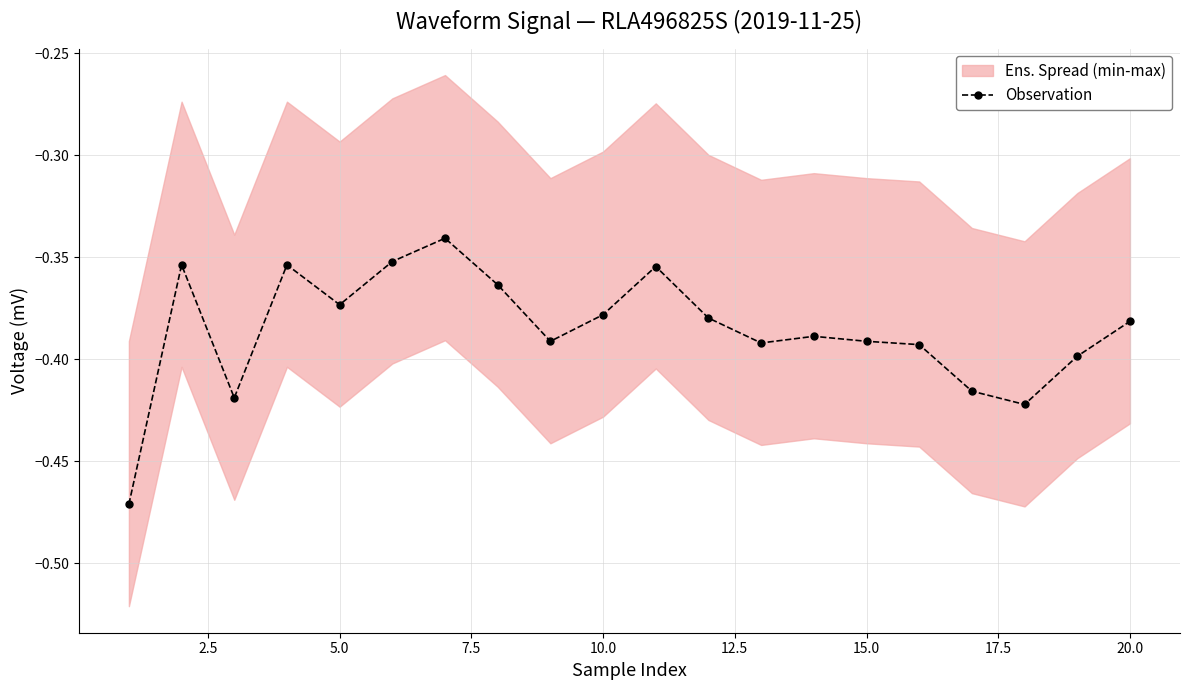

Reading right to left, list all the values displayed in this chart.

-0.4	-0.4	-0.4	-0.4	-0.4	-0.4	-0.4	-0.4	-0.4	-0.4	-0.4	-0.4	-0.4	-0.3	-0.4	-0.4	-0.4	-0.4	-0.4	-0.5